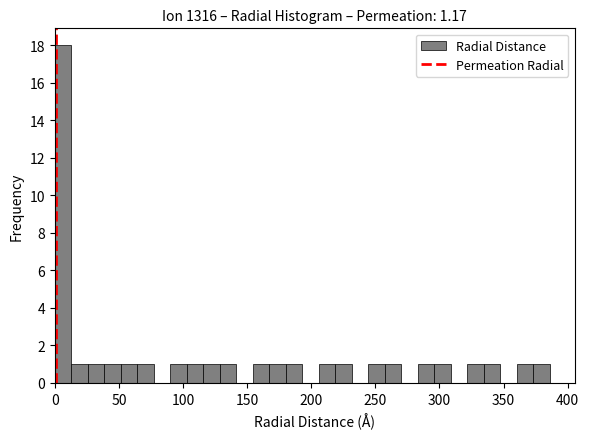

Around what value on the x-axis is the tallest bar? Give the approximate position of its centre, as read against the axis.

5